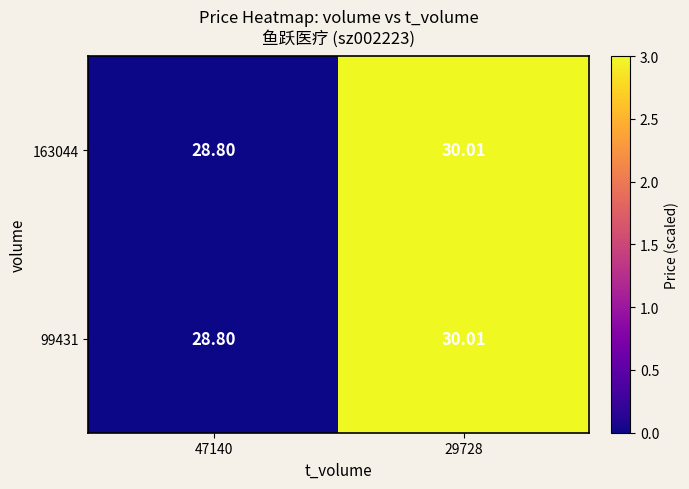

How many values in the 99431 series are below 30?

1